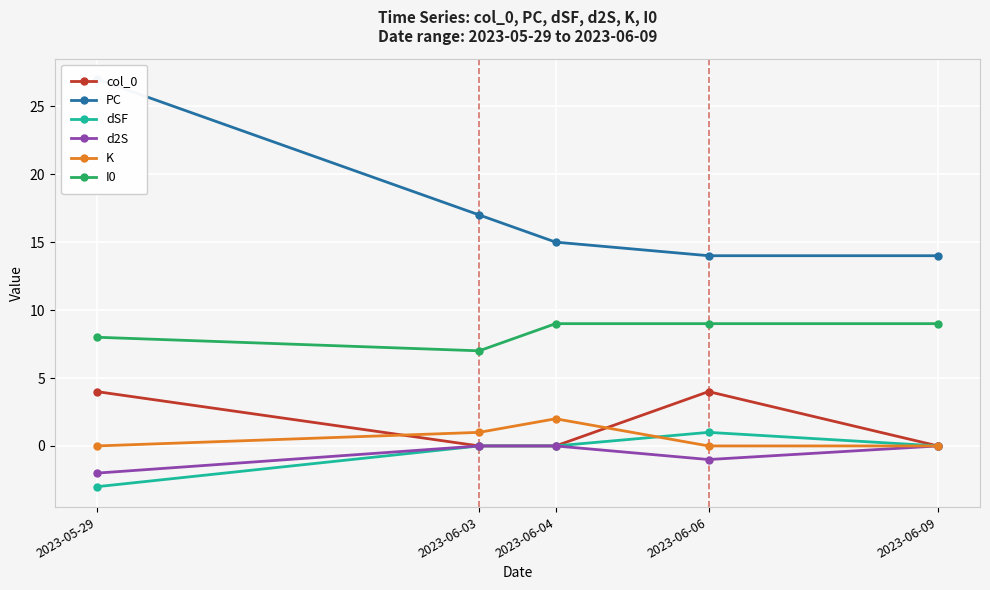

How many categories are shown in the chart?

5